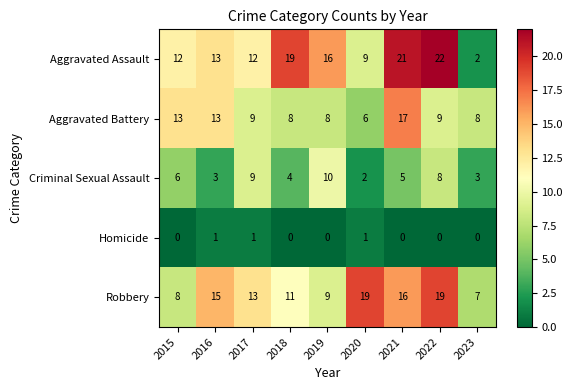

What value does the Criminal Sexual Assault series have at 2015?

6